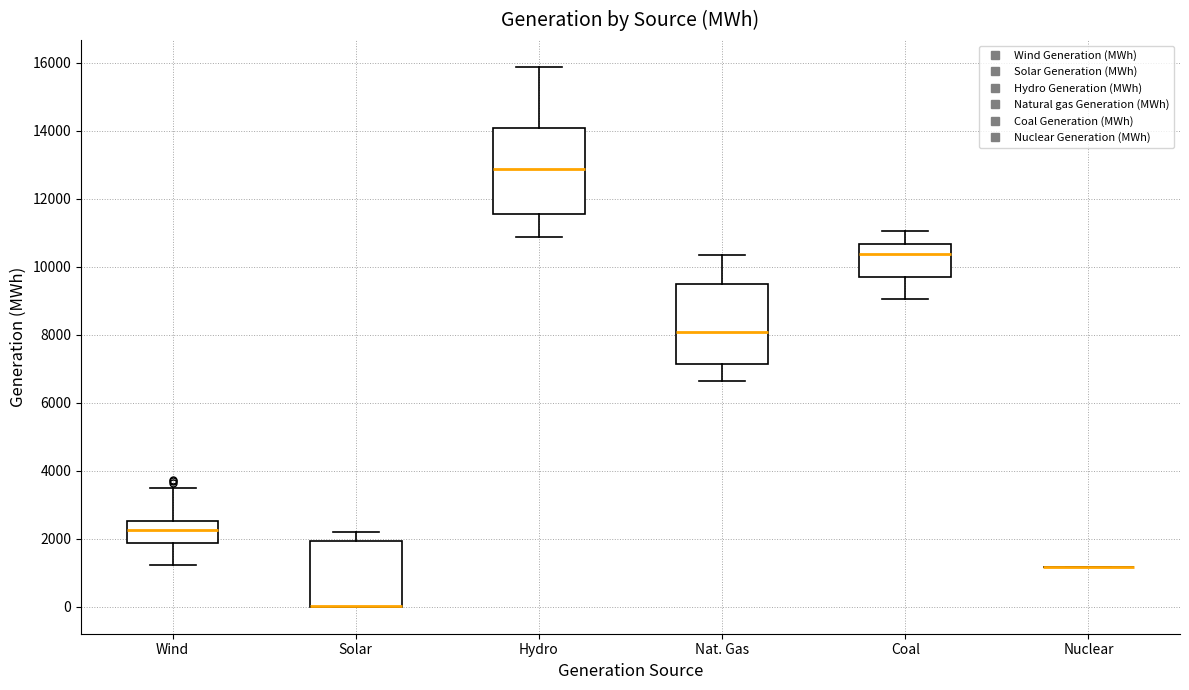

Reading left to right, read every box against the y-axis: the position of its median line, the range the box covers, and the ends of its whiskers. The values are not printed on the chart, so give them approximately, as read against the axis.

Wind: median 2200, box 1800 to 2600, whiskers 1200 to 3400
Solar: median 0 (drawn on the box's lower edge), box 0 to 2000, whiskers 0 to 2200
Hydro: median 12800, box 11600 to 14000, whiskers 10800 to 15800
Nat. Gas: median 8000, box 7200 to 9400, whiskers 6600 to 10400
Coal: median 10400, box 9600 to 10600, whiskers 9000 to 11000
Nuclear: box collapsed to a line at 1200, whiskers 1200 to 1200